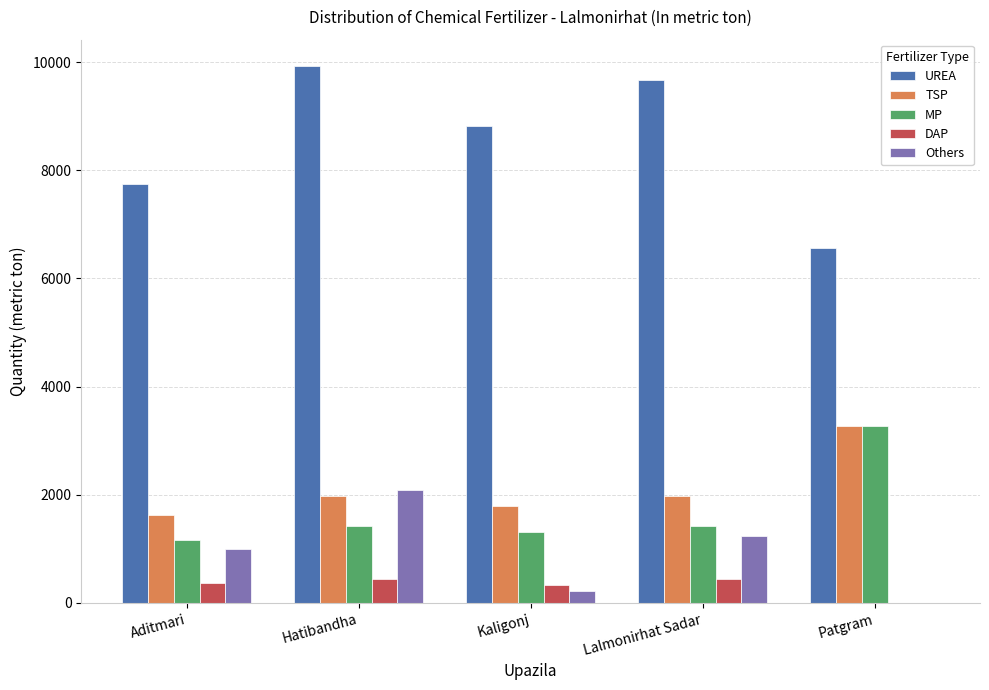

What is the highest value of the UREA series?

9920